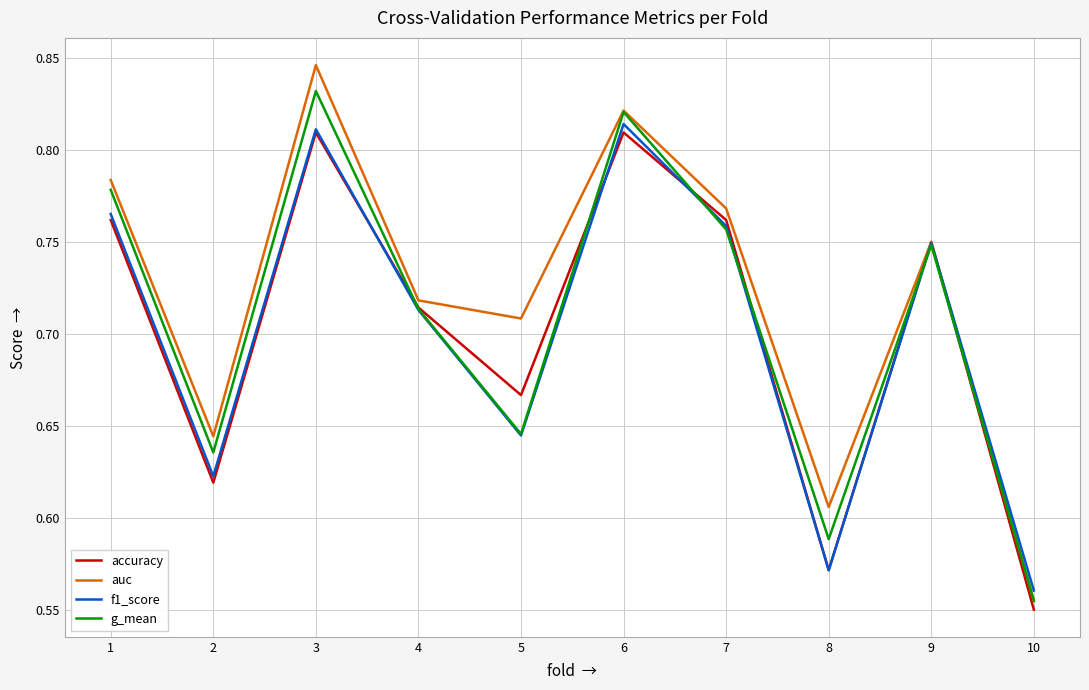

True or false: g_mean has a value of 0.3 at 7.

False